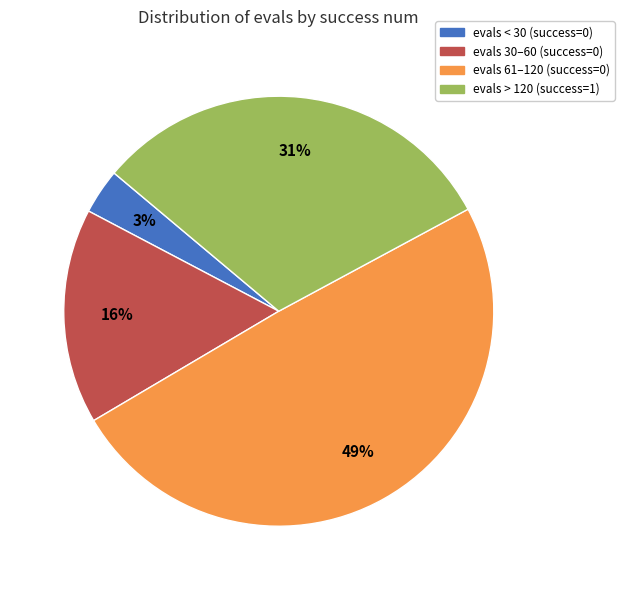

Does any single category account for the majority?

No